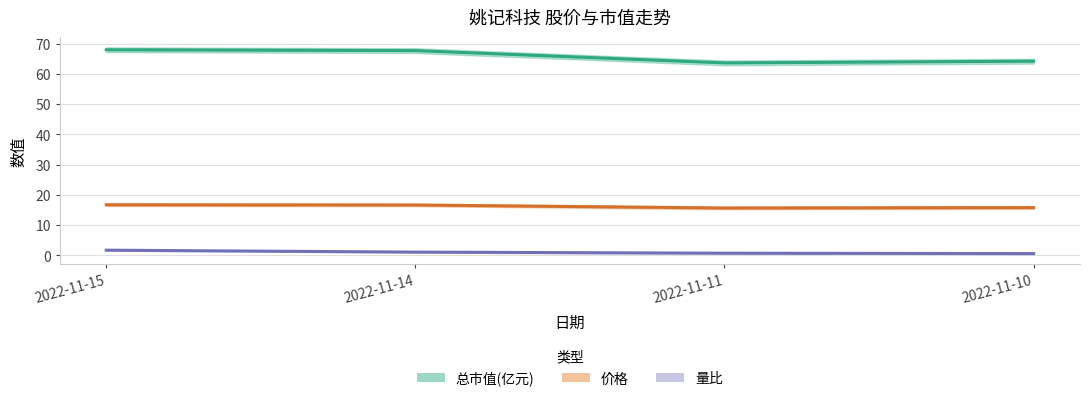

What is the total value across all series at 2022-11-10?

80.6